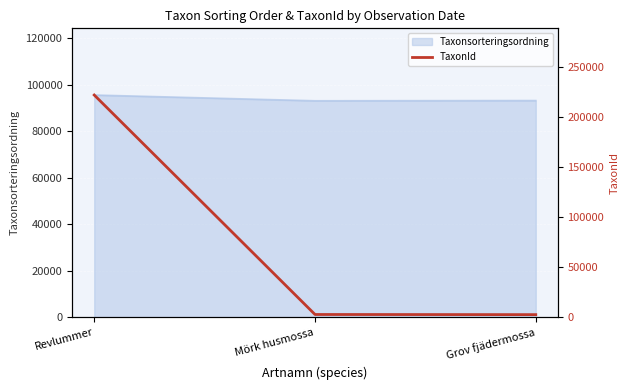

Is it true that the value at Revlummer is 50549?

False